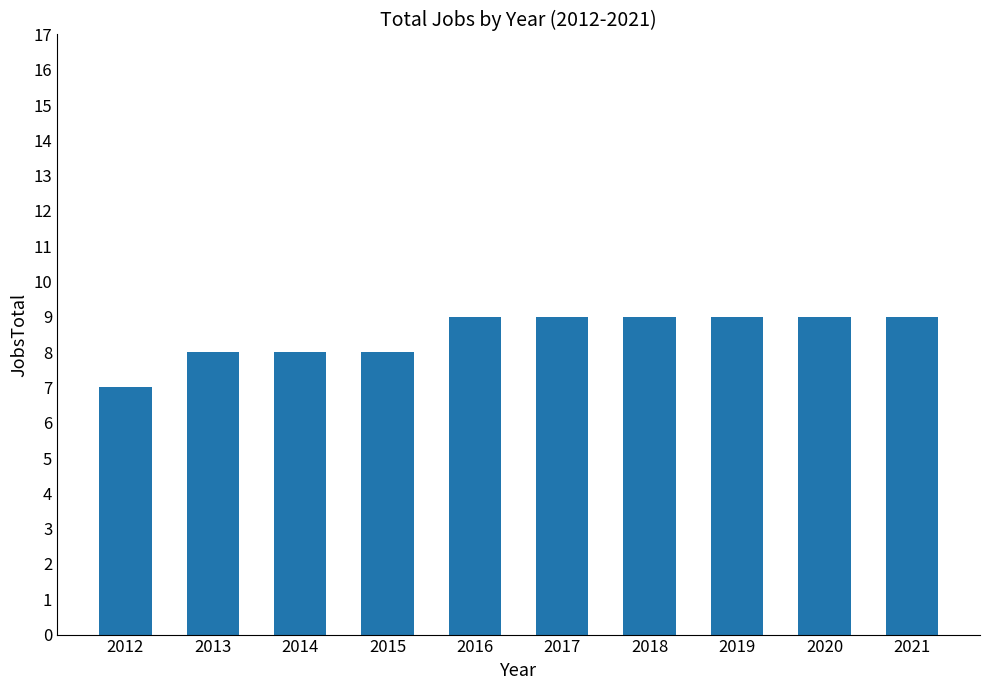

What is the value of the 2nd bar from the left?

8